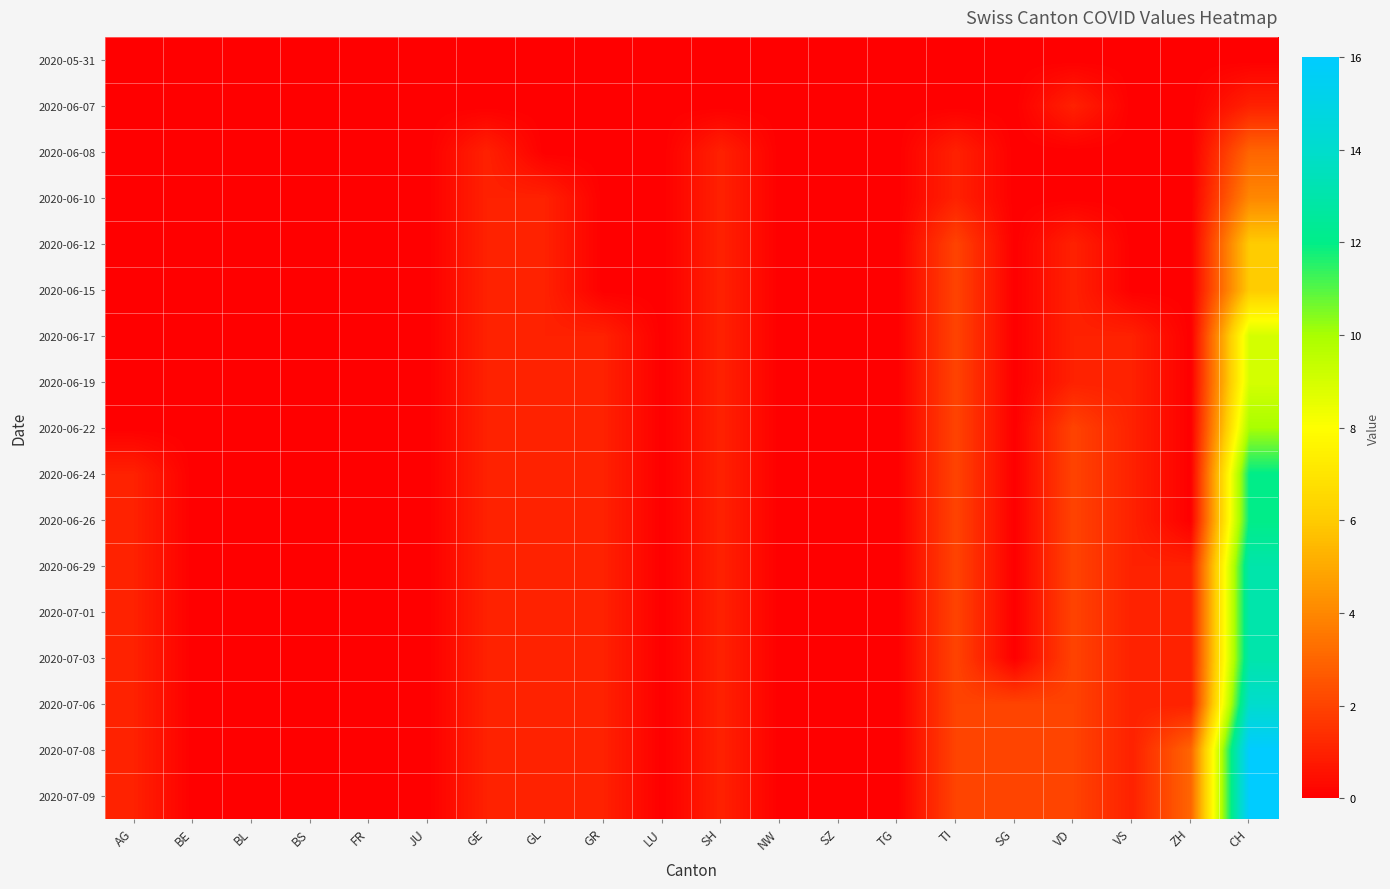

Reading right to left, transcribe all the data shown in this chart.

2020-05-31: CH=0	ZH=0	VS=0	VD=0	SG=0	TI=0	TG=0	SZ=0	NW=0	SH=0	LU=0	GR=0	GL=0	GE=0	JU=0	FR=0	BS=0	BL=0	BE=0	AG=0
2020-06-07: CH=1	ZH=0	VS=0	VD=1	SG=0	TI=0	TG=0	SZ=0	NW=0	SH=0	LU=0	GR=0	GL=0	GE=0	JU=0	FR=0	BS=0	BL=0	BE=0	AG=0
2020-06-08: CH=3	ZH=0	VS=0	VD=0	SG=0	TI=1	TG=0	SZ=0	NW=0	SH=1	LU=0	GR=0	GL=0	GE=1	JU=0	FR=0	BS=0	BL=0	BE=0	AG=0
2020-06-10: CH=4	ZH=0	VS=0	VD=0	SG=0	TI=1	TG=0	SZ=0	NW=0	SH=1	LU=0	GR=0	GL=1	GE=1	JU=0	FR=0	BS=0	BL=0	BE=0	AG=0
2020-06-12: CH=6	ZH=0	VS=0	VD=1	SG=0	TI=2	TG=0	SZ=0	NW=0	SH=1	LU=0	GR=0	GL=1	GE=1	JU=0	FR=0	BS=0	BL=0	BE=0	AG=0
2020-06-15: CH=6	ZH=0	VS=0	VD=1	SG=0	TI=2	TG=0	SZ=0	NW=0	SH=1	LU=0	GR=0	GL=1	GE=1	JU=0	FR=0	BS=0	BL=0	BE=0	AG=0
2020-06-17: CH=9	ZH=0	VS=1	VD=1	SG=0	TI=2	TG=0	SZ=0	NW=0	SH=1	LU=0	GR=1	GL=1	GE=1	JU=0	FR=0	BS=0	BL=0	BE=0	AG=0
2020-06-19: CH=9	ZH=0	VS=1	VD=1	SG=0	TI=2	TG=0	SZ=0	NW=0	SH=1	LU=0	GR=1	GL=1	GE=1	JU=0	FR=0	BS=0	BL=0	BE=0	AG=0
2020-06-22: CH=10	ZH=0	VS=1	VD=2	SG=0	TI=2	TG=0	SZ=0	NW=0	SH=1	LU=0	GR=1	GL=1	GE=1	JU=0	FR=0	BS=0	BL=0	BE=0	AG=0
2020-06-24: CH=12	ZH=0	VS=1	VD=2	SG=0	TI=2	TG=0	SZ=0	NW=0	SH=1	LU=0	GR=1	GL=1	GE=1	JU=0	FR=0	BS=0	BL=0	BE=0	AG=1
2020-06-26: CH=12	ZH=0	VS=1	VD=2	SG=0	TI=2	TG=0	SZ=0	NW=0	SH=1	LU=0	GR=1	GL=1	GE=1	JU=0	FR=0	BS=0	BL=0	BE=0	AG=1
2020-06-29: CH=13	ZH=1	VS=1	VD=2	SG=0	TI=2	TG=0	SZ=0	NW=0	SH=1	LU=0	GR=1	GL=1	GE=1	JU=0	FR=0	BS=0	BL=0	BE=0	AG=1
2020-07-01: CH=13	ZH=1	VS=1	VD=2	SG=0	TI=2	TG=0	SZ=0	NW=0	SH=1	LU=0	GR=1	GL=1	GE=1	JU=0	FR=0	BS=0	BL=0	BE=0	AG=1
2020-07-03: CH=13	ZH=1	VS=1	VD=2	SG=0	TI=2	TG=0	SZ=0	NW=0	SH=1	LU=0	GR=1	GL=1	GE=1	JU=0	FR=0	BS=0	BL=0	BE=0	AG=1
2020-07-06: CH=14	ZH=1	VS=1	VD=2	SG=2	TI=2	TG=0	SZ=0	NW=0	SH=1	LU=0	GR=1	GL=1	GE=1	JU=0	FR=0	BS=0	BL=0	BE=0	AG=1
2020-07-08: CH=16	ZH=3	VS=1	VD=2	SG=2	TI=2	TG=0	SZ=0	NW=0	SH=1	LU=0	GR=1	GL=1	GE=1	JU=0	FR=0	BS=0	BL=0	BE=0	AG=1
2020-07-09: CH=16	ZH=3	VS=1	VD=2	SG=2	TI=2	TG=0	SZ=0	NW=0	SH=1	LU=0	GR=1	GL=1	GE=1	JU=0	FR=0	BS=0	BL=0	BE=0	AG=1